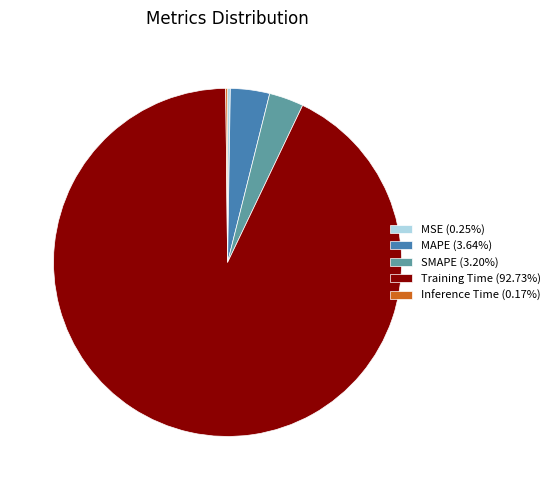

Does MAPE (3.64%) account for over 50% of the chart?

No